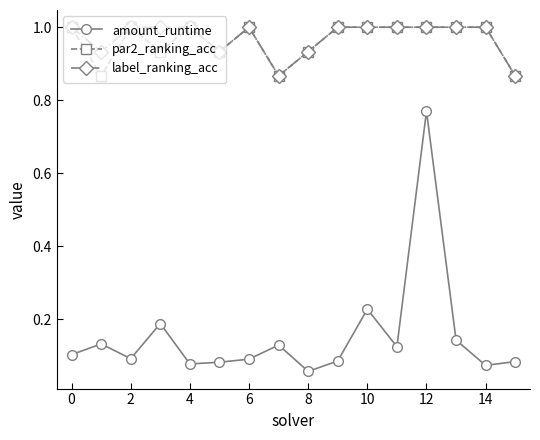

True or false: label_ranking_acc has more than 0 points higher than both neighbors.

True